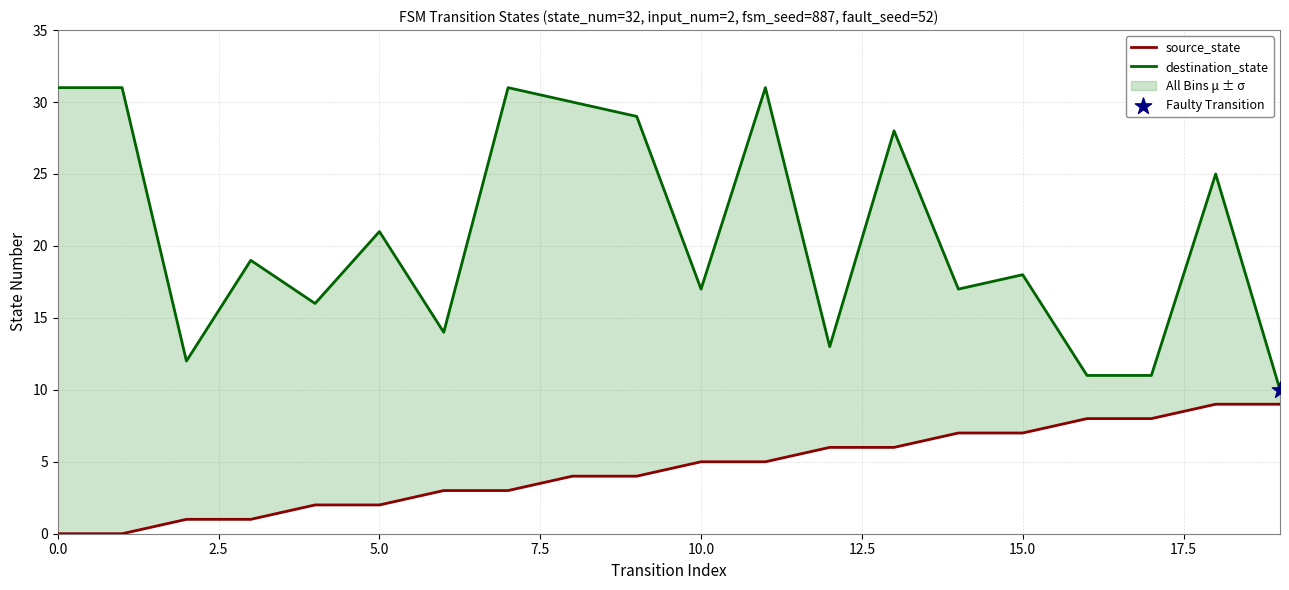

What are all the series names shown in the legend?

source_state, destination_state